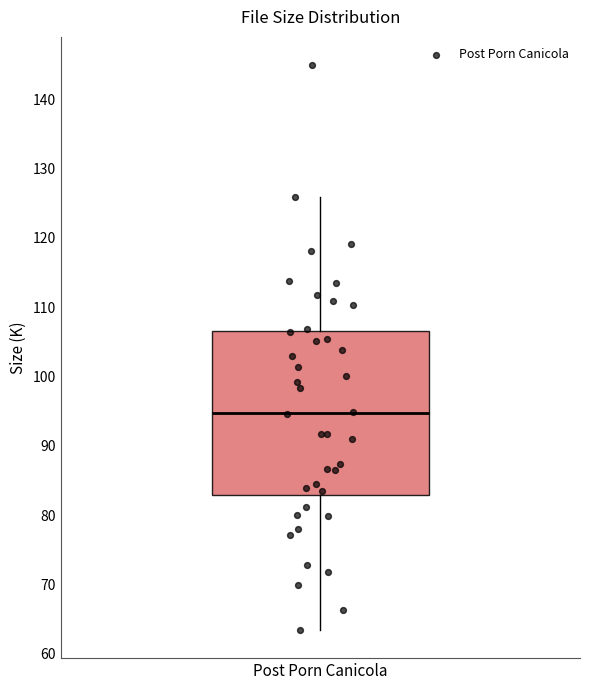

Where is the lower edge of the box for Post Porn Canicola on the y-axis? The values are not printed on the chart, so give them approximately, as read against the axis.

83